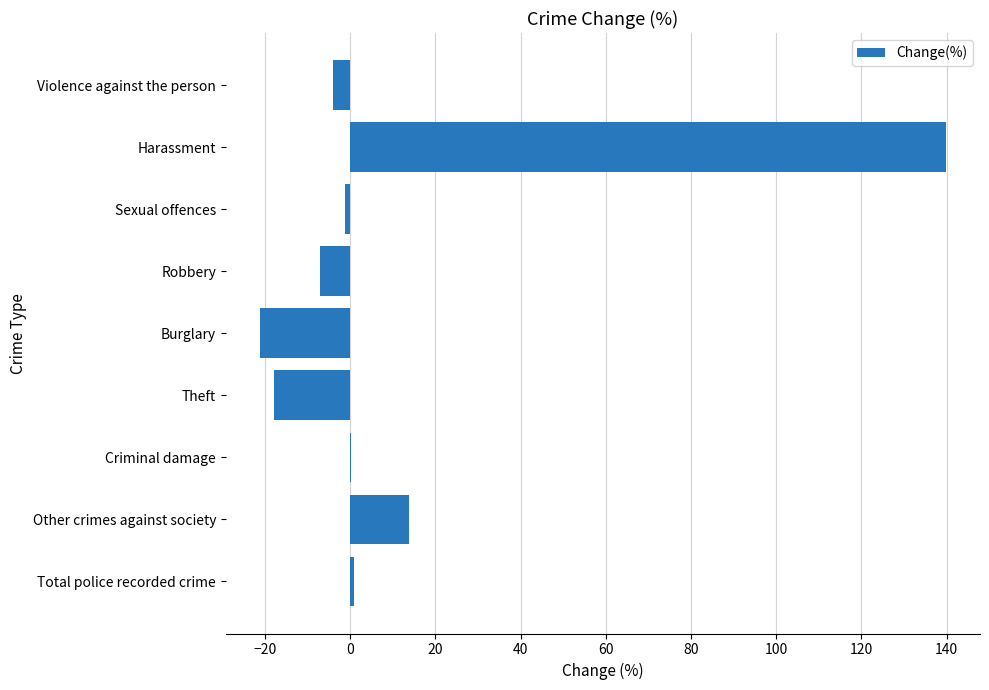

Is it true that the value at Theft is -17.8?

True